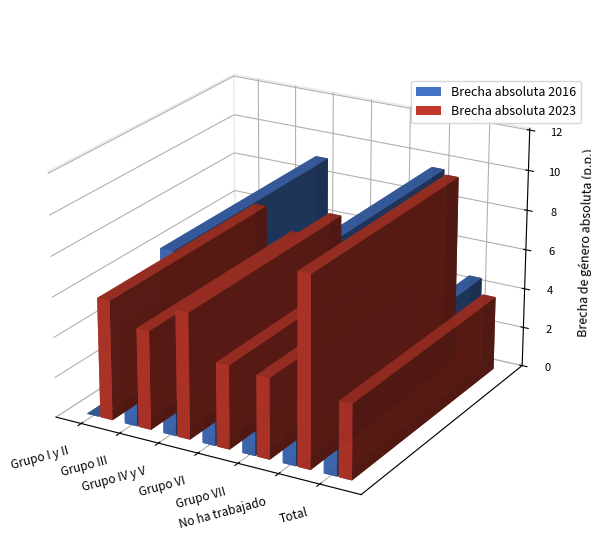

At which category does the chart reach its peak across all series?

No ha trabajado